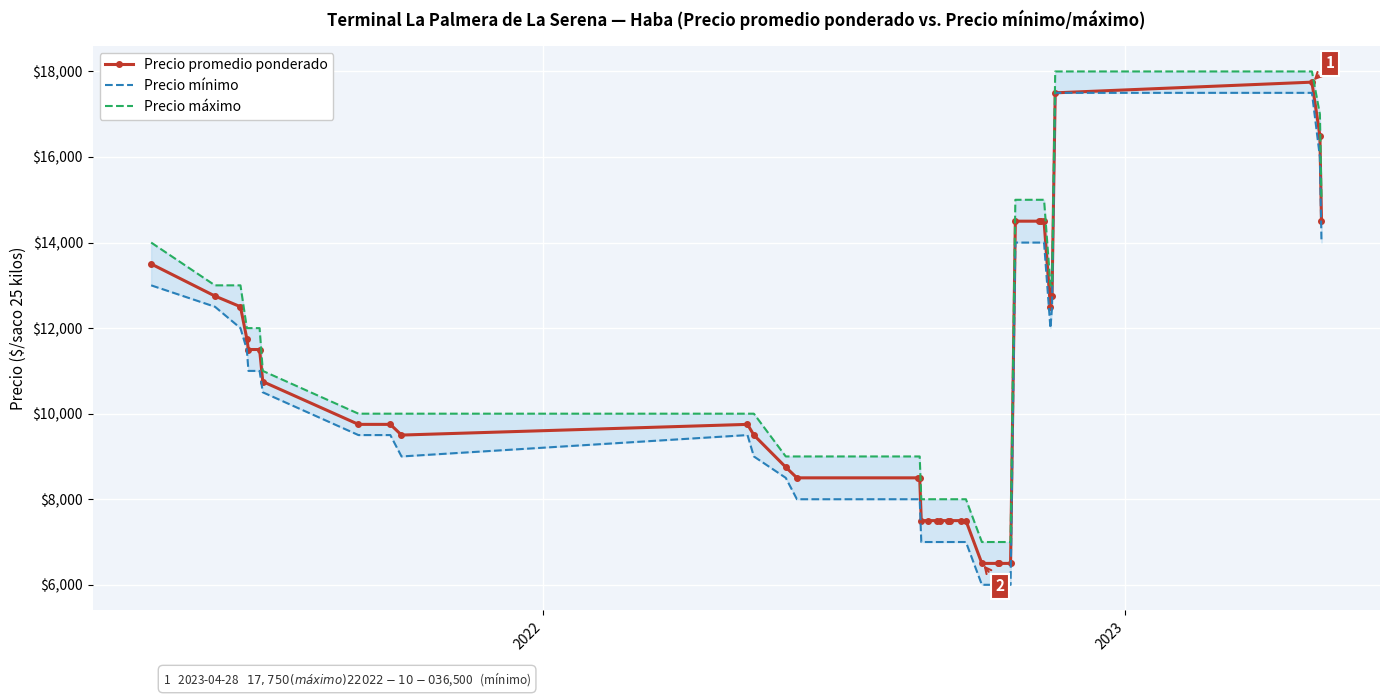

What is the minimum value for Precio promedio ponderado?

6500